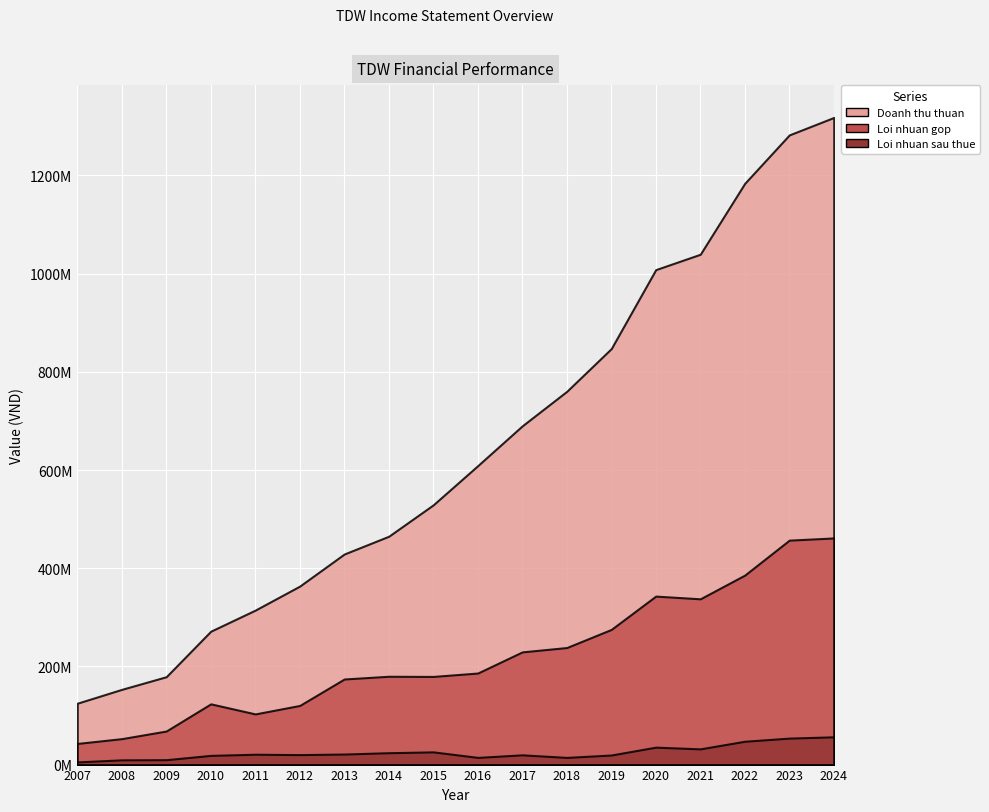

What is the value of the Doanh thu thuan point at the 13th from the left?

847317706